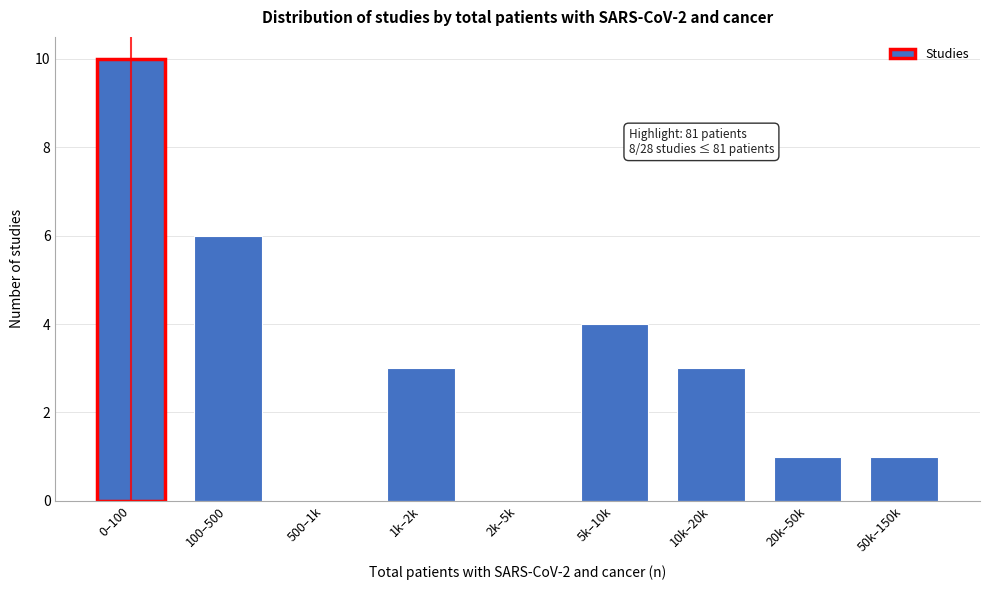

Reading left to right, transcribe all the data shown in this chart.

0–100=10	100–500=6	500–1k=0	1k–2k=3	2k–5k=0	5k–10k=4	10k–20k=3	20k–50k=1	50k–150k=1